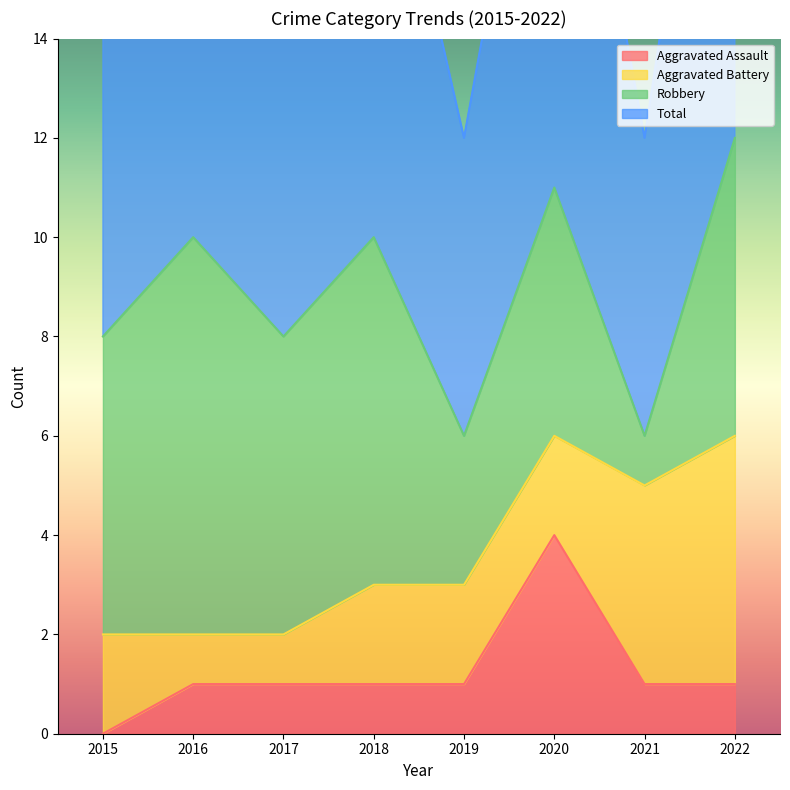

True or false: Aggravated Assault has a value of 0 at 2018.

False